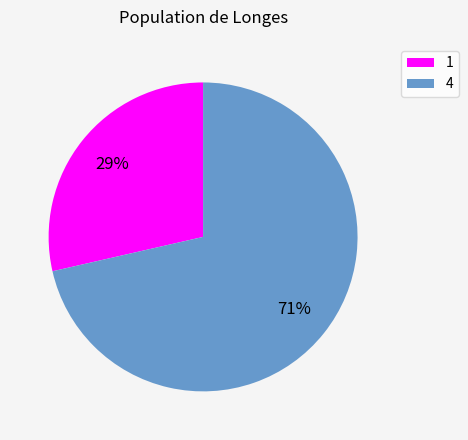

The 4 slice represents 58% of the pie. True or false?

False